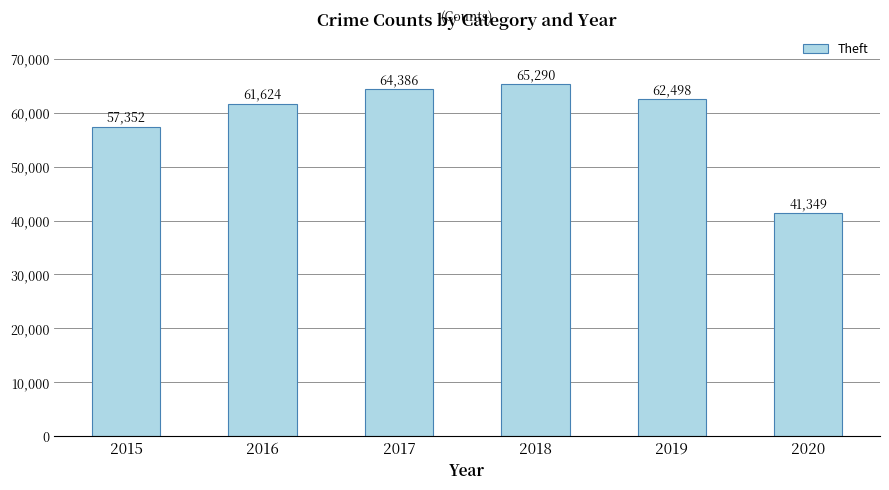

The value at 2019 is 106719. True or false?

False